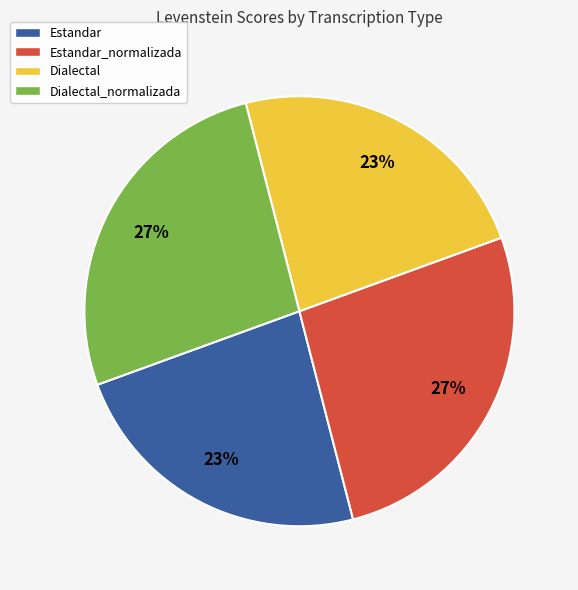

To the nearest percent, what is the combined percentage of Estandar_normalizada and Dialectal?

50%